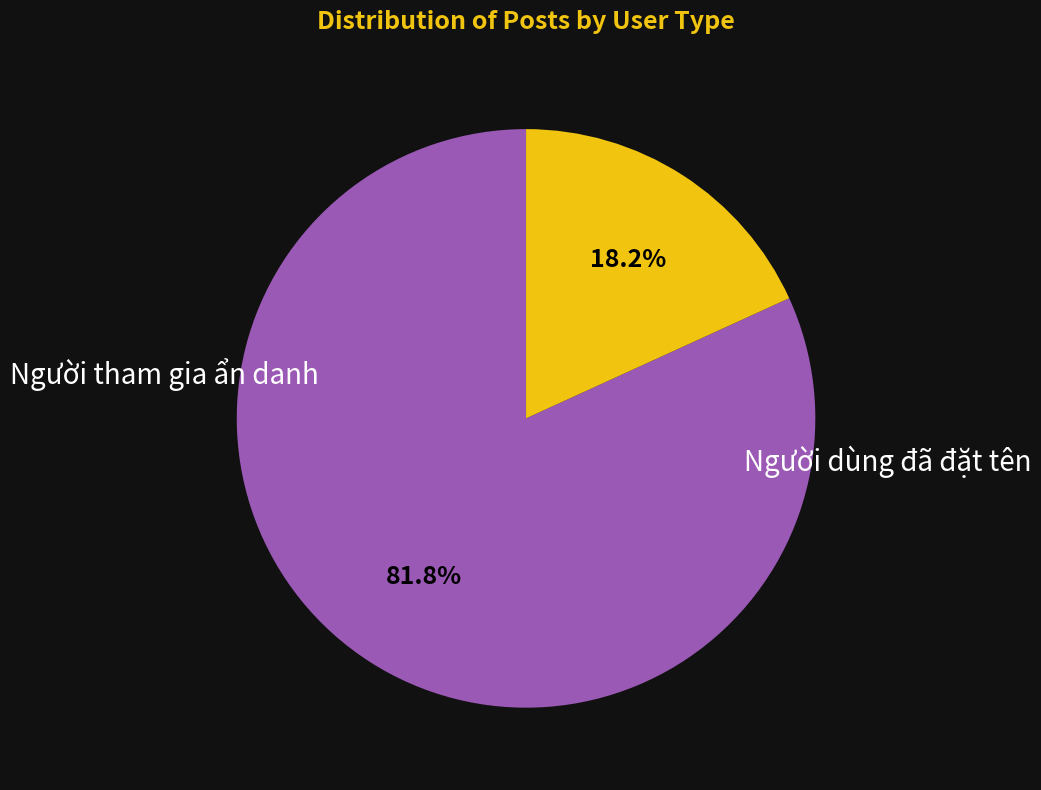

Is there a majority slice in this chart?

Yes